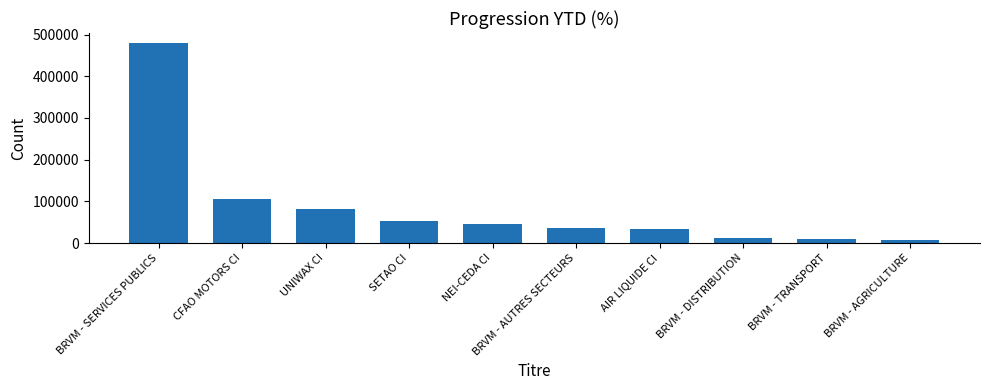

What is the label of the 3rd bar from the right?

BRVM - DISTRIBUTION